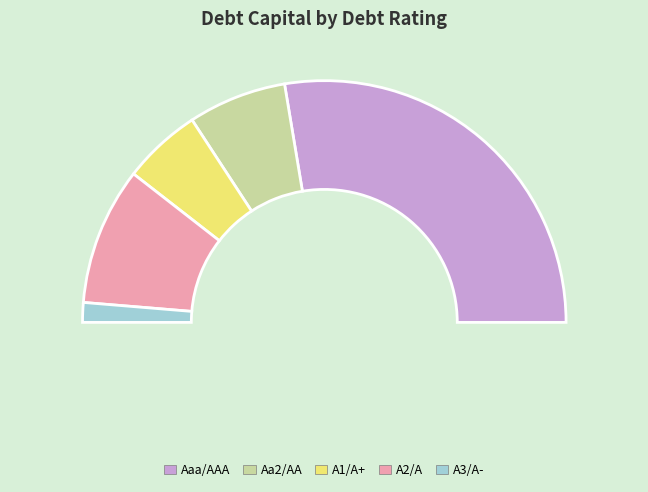

Which has a higher value, A2/A or Aaa/AAA?

Aaa/AAA